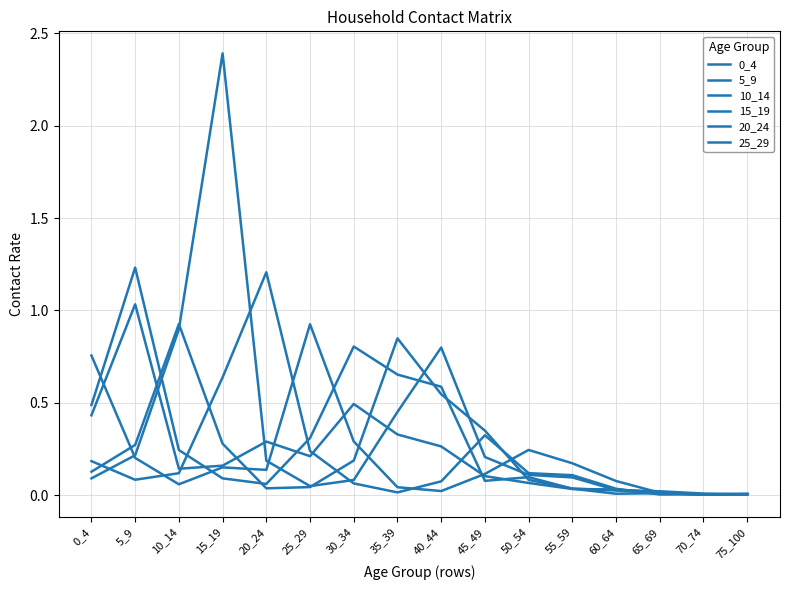

Which series has the widest spread of values?

15_19